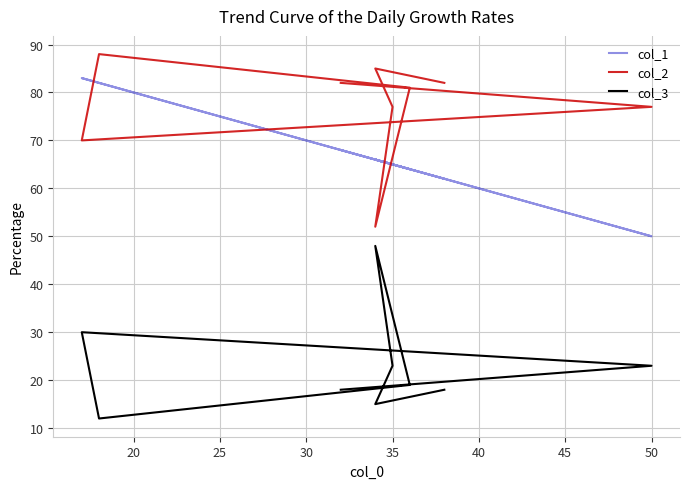

What is the average value of the col_2 series?

77